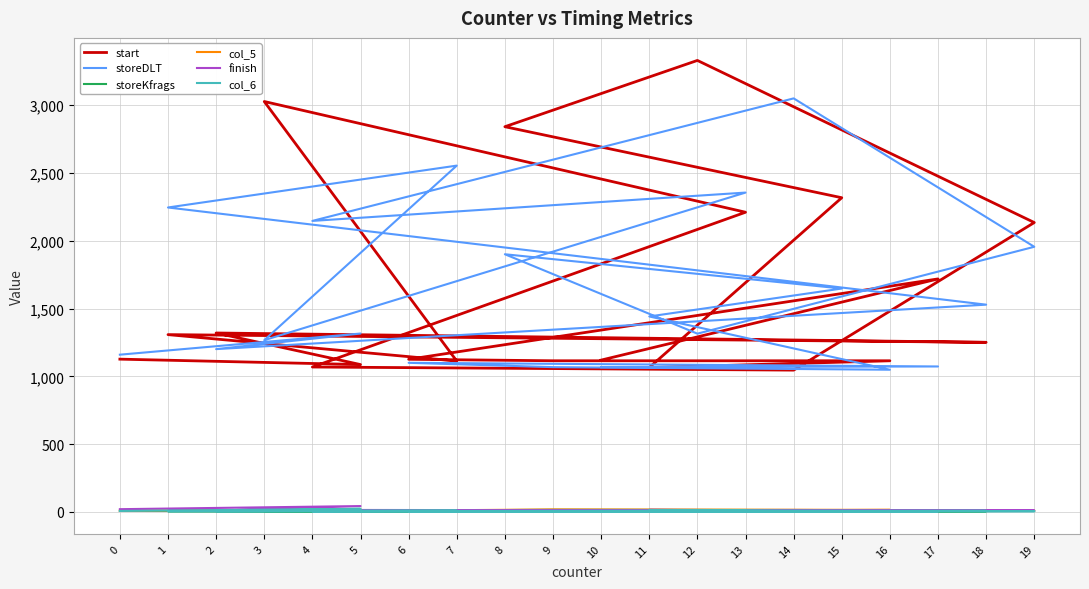

True or false: start has more than 2 interior local peaks.

True